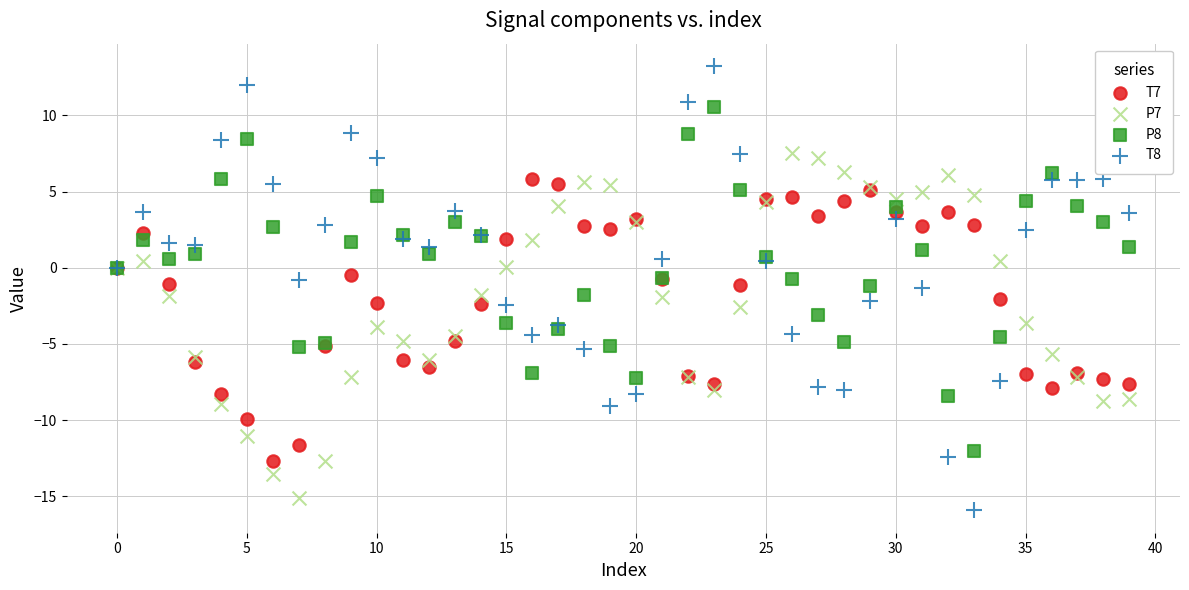

Which series contains the highest Y value?

T8